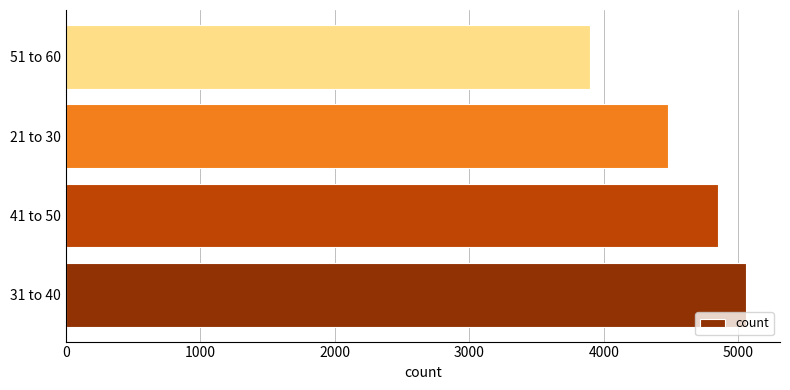

Reading bottom to top, transcribe all the data shown in this chart.

5058	4853	4477	3897